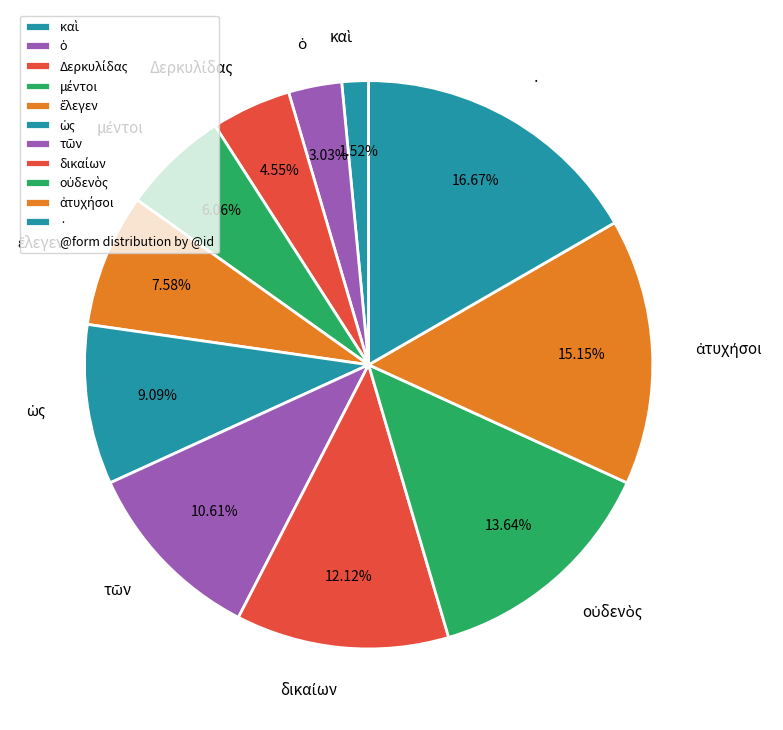

Which slice is the largest?

·